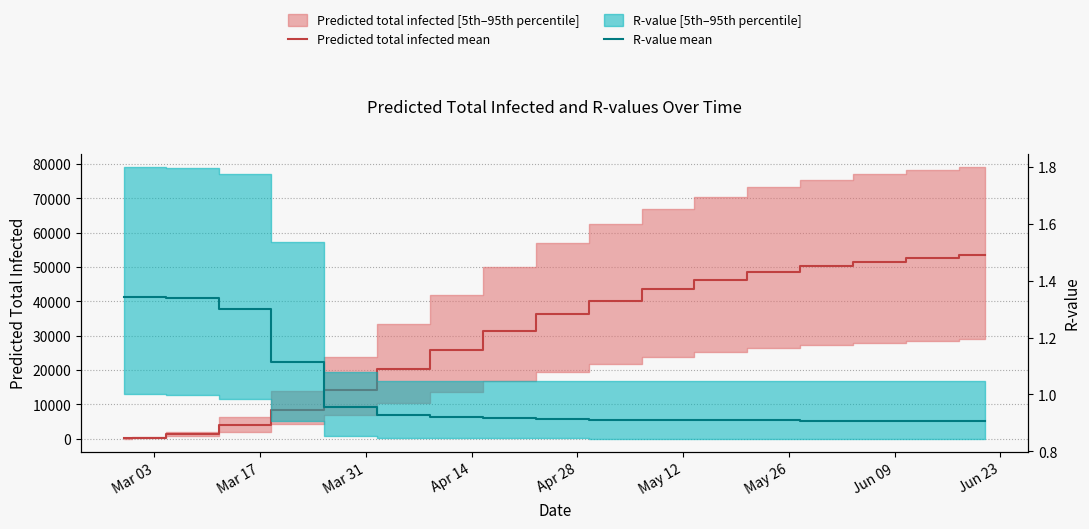

How many categories are shown in the chart?

18